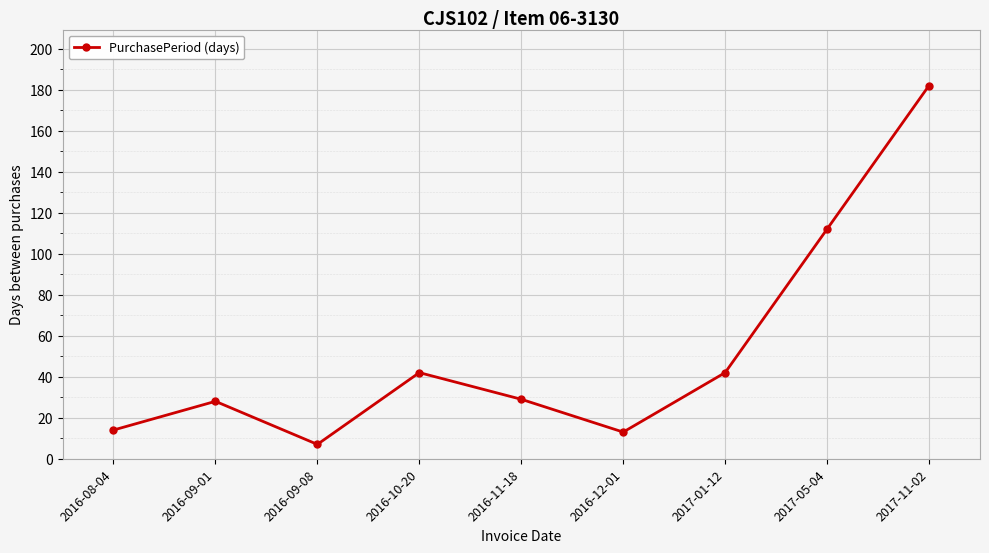

How many distinct data groups are displayed?

1